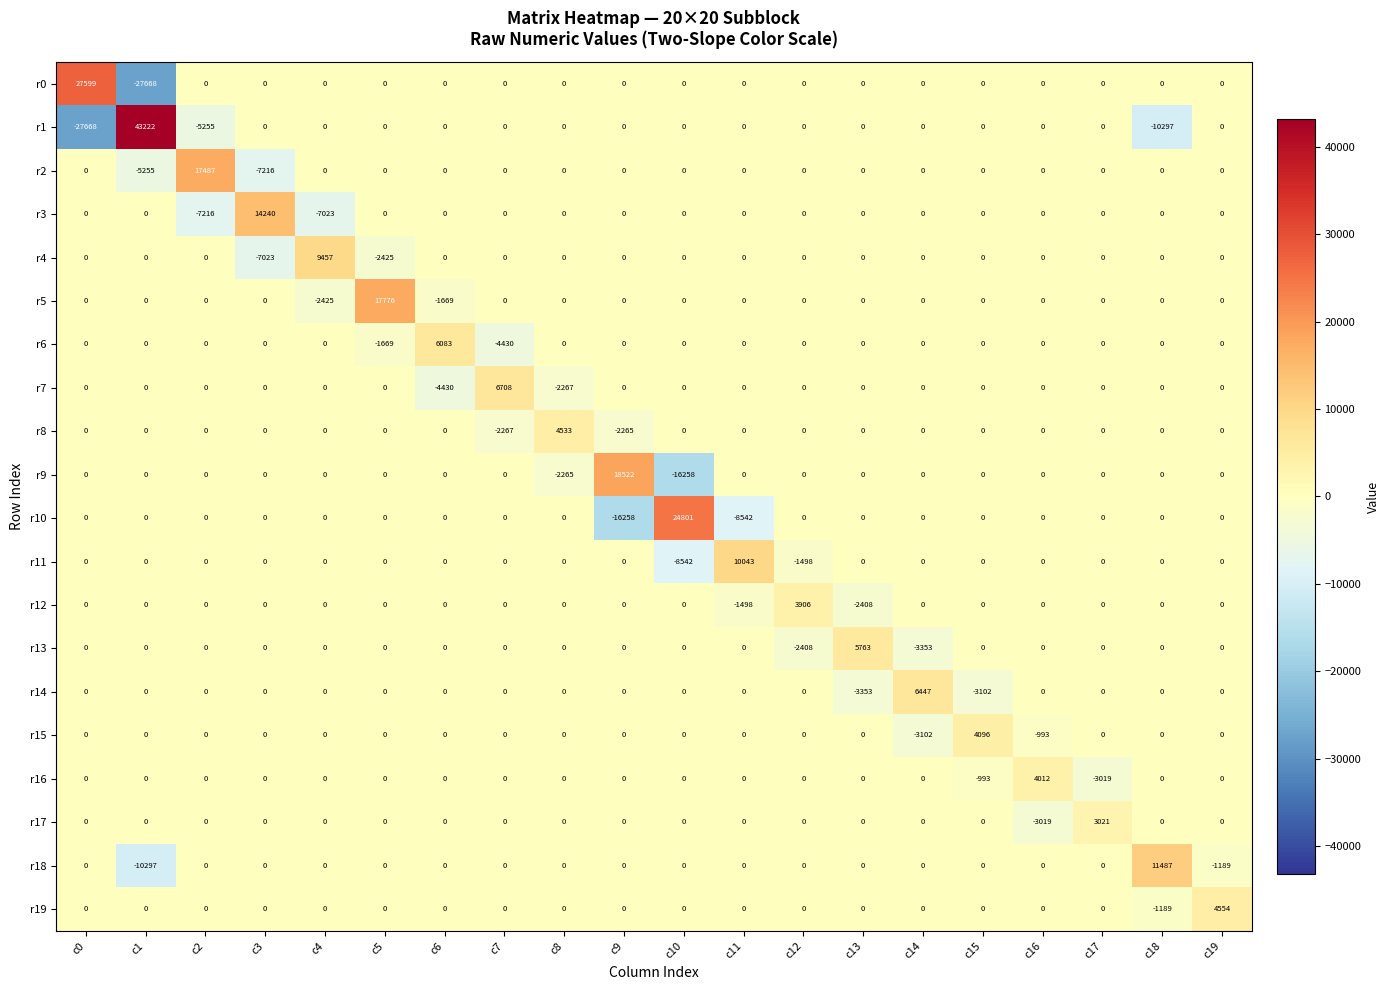

What is the difference between the highest and lowest values at c19?

5743